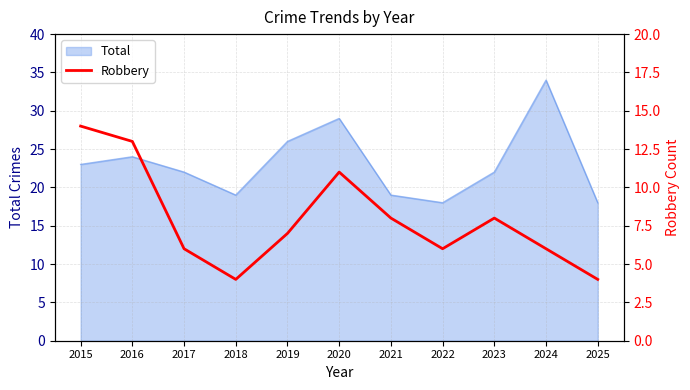

True or false: Total has a value of 34 at 2024.

True